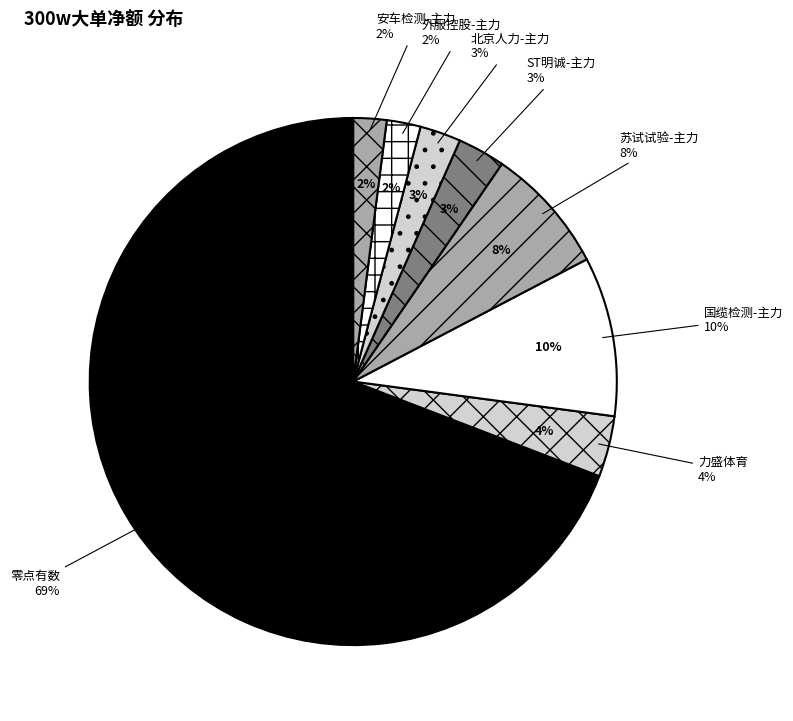

Is the sum of ST明诚 and 力盛体育 greater than half?

No